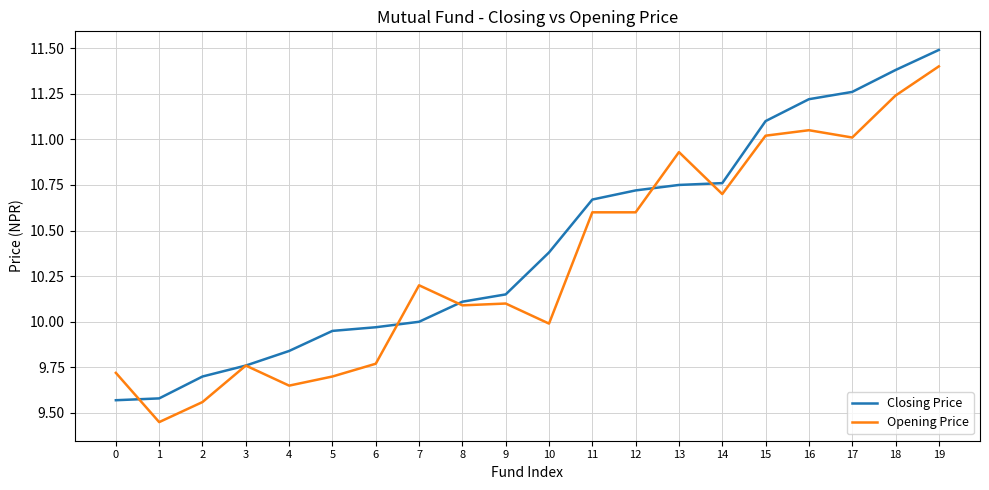

Where is Closing Price nearest to the value 10?

7